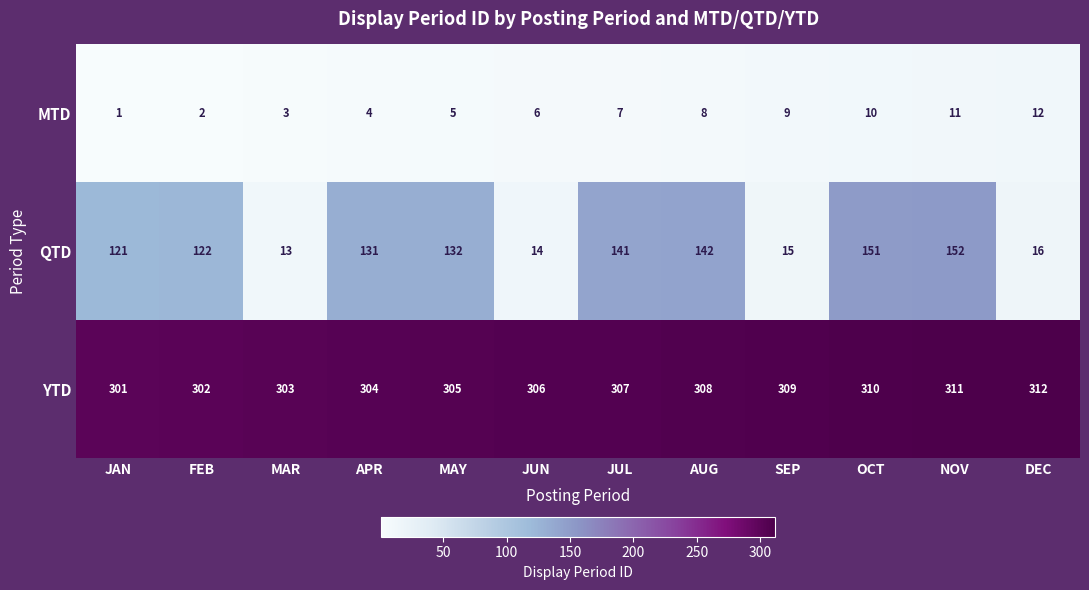

Which category has the highest value across all series?

DEC